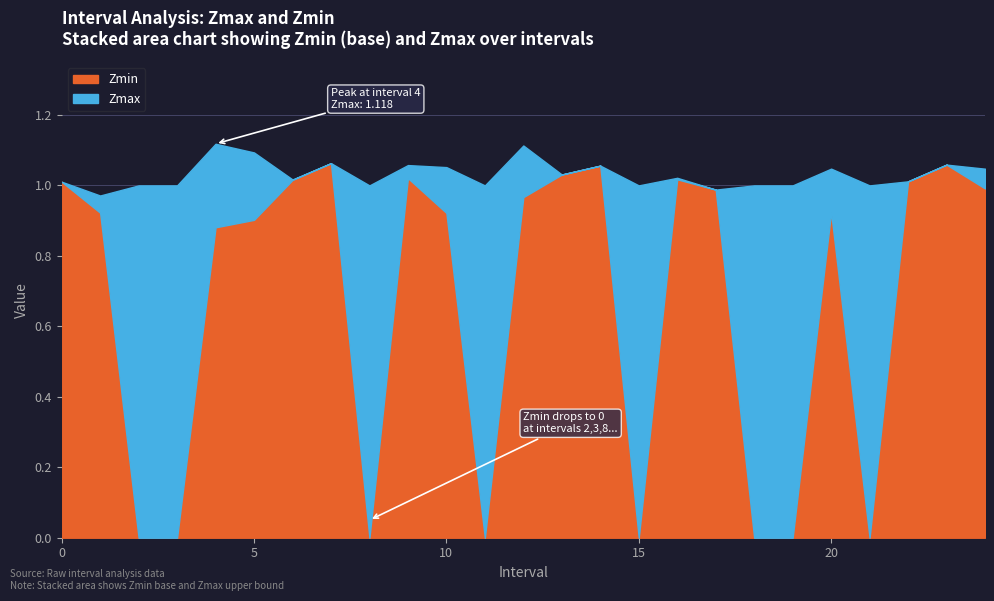

How many values in the Zmax series exceed 1?

15